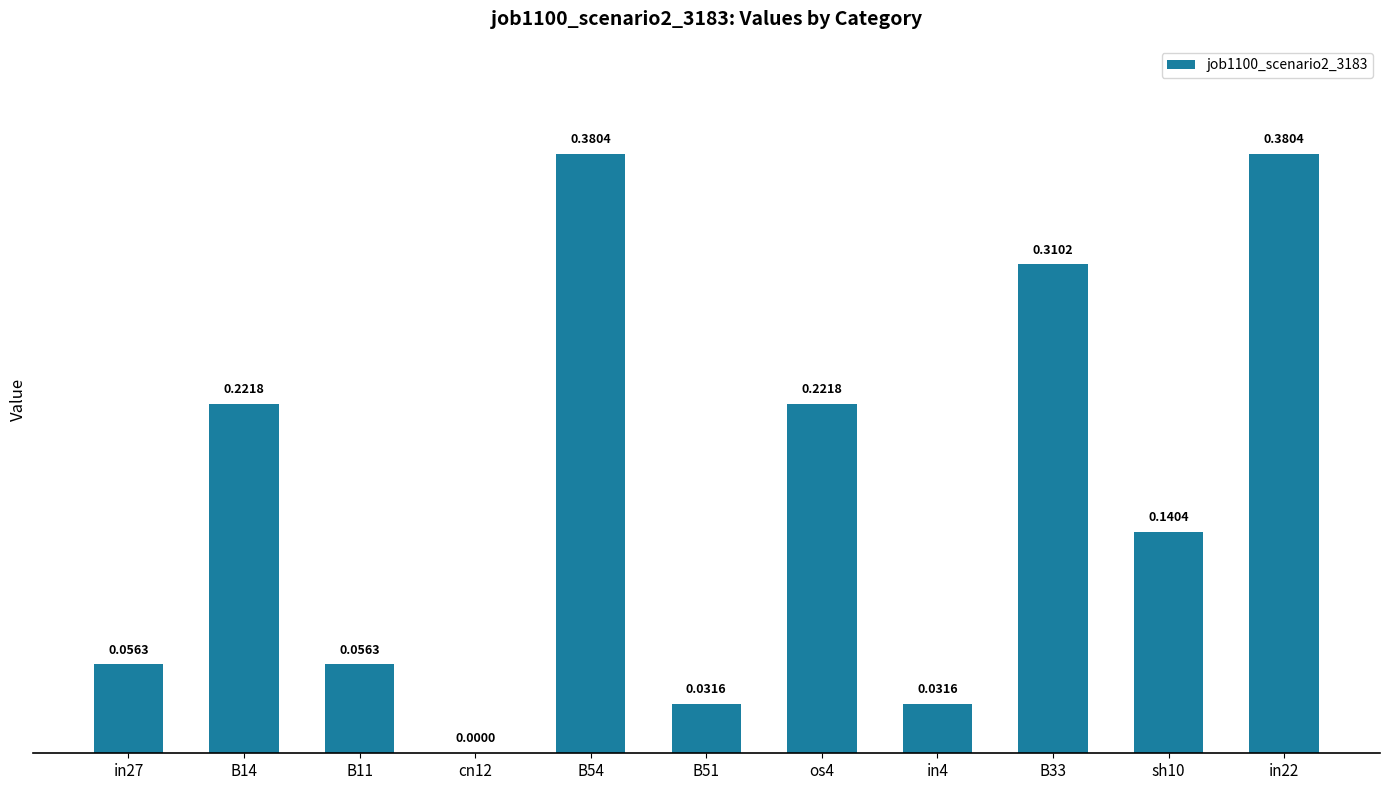

What is the change in value from os4 to in22?

+0.2